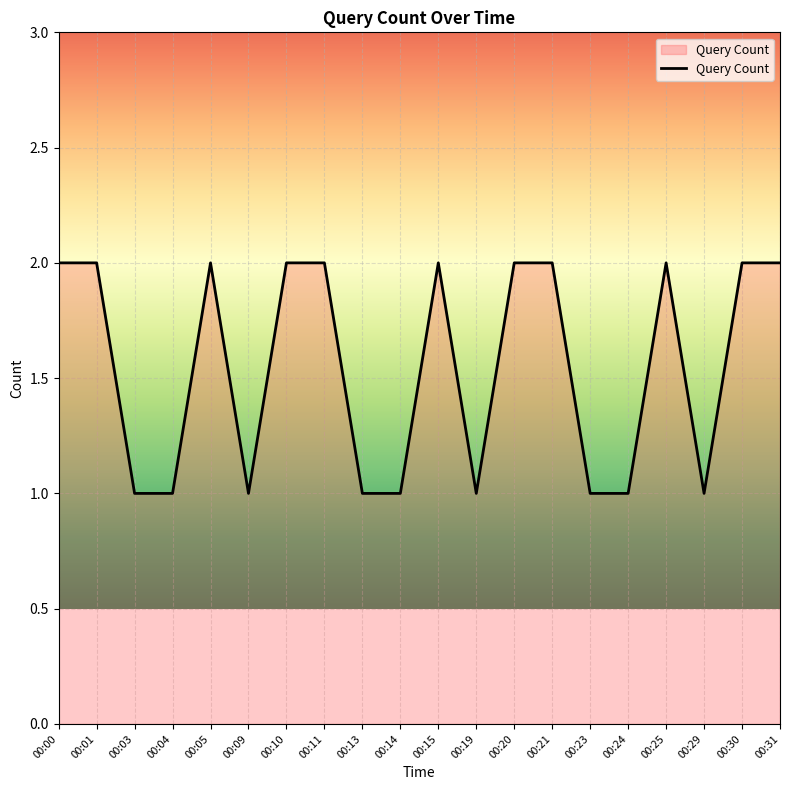

Which has a higher value, 00:13 or 00:30?

00:30